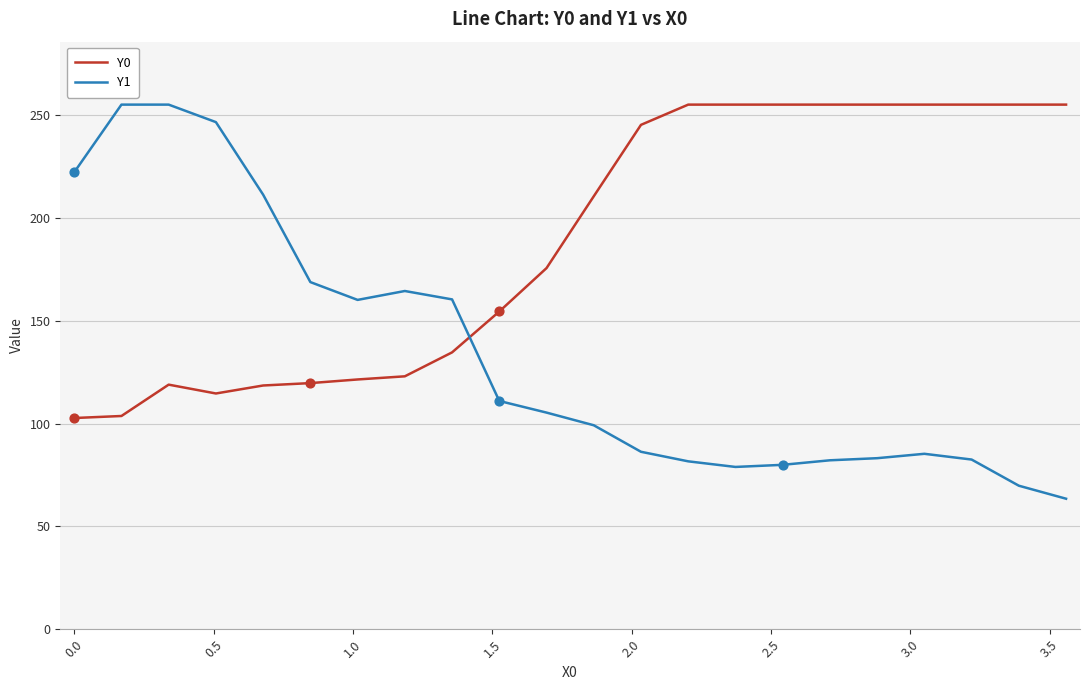

Which series has the largest range (max minus min)?

Y1